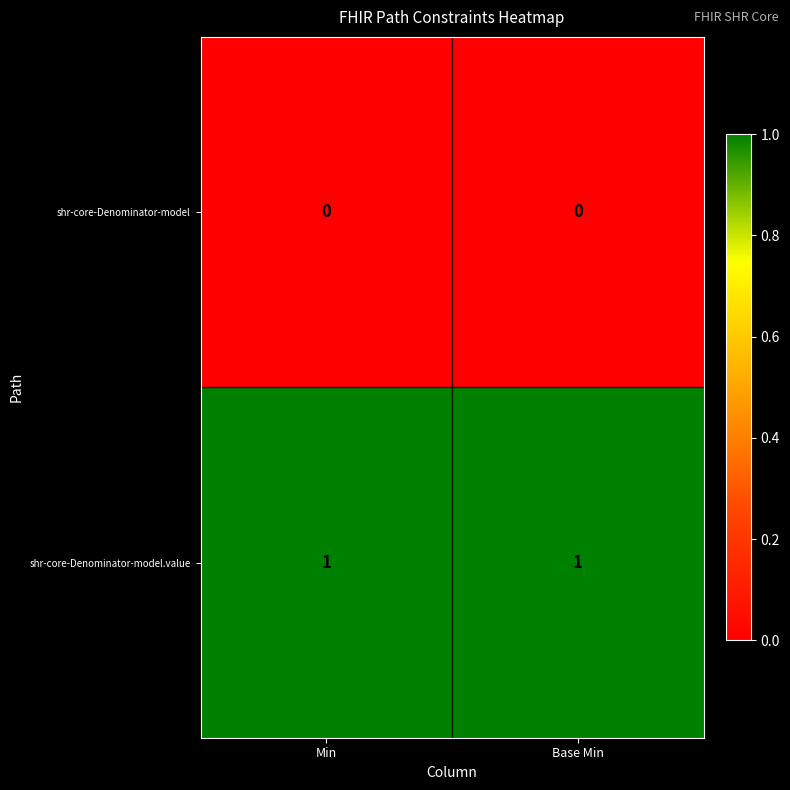

True or false: shr-core-Denominator-model has a value of 0 at Min.

True